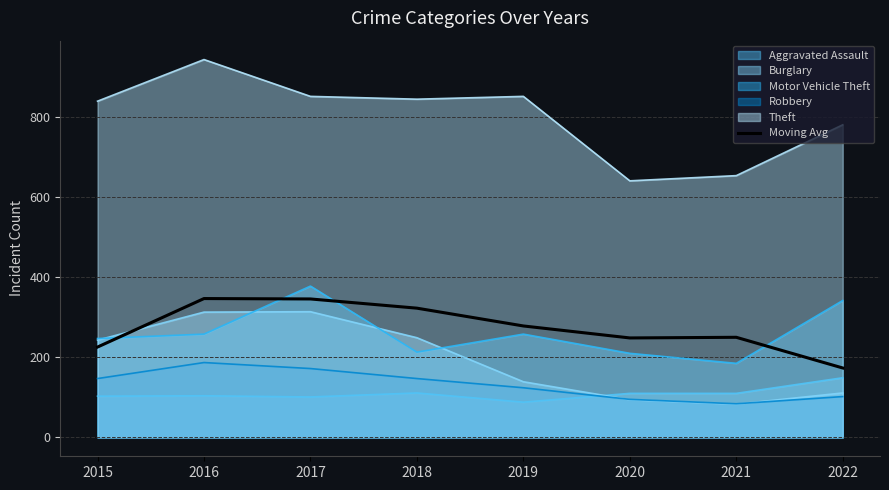

At which category does the data reach its first local peak?

2016